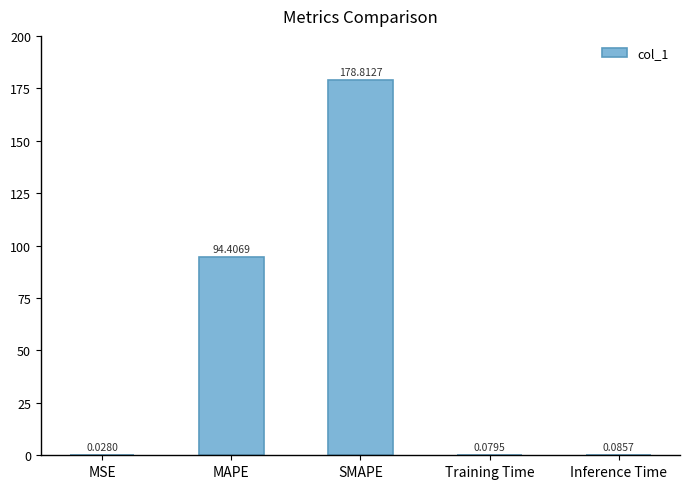

Between MSE and Training Time, which is larger?

Training Time